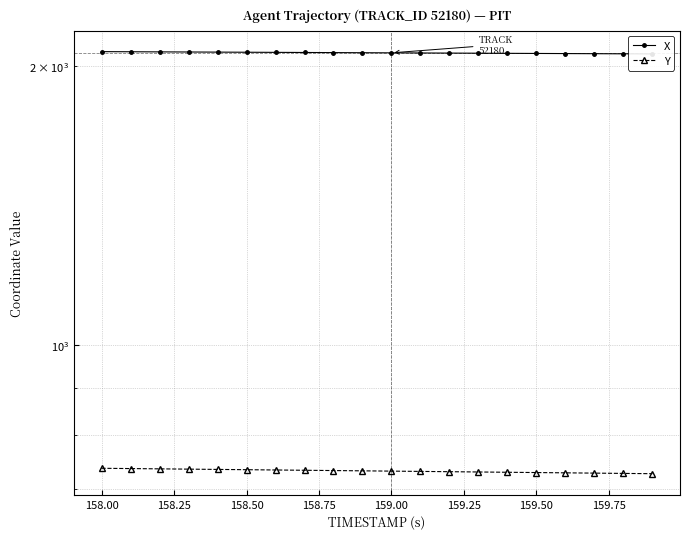

Reading left to right, extract all data points from this chart.

X: 2071.0	2070.3	2069.7	2069.1	2068.5	2067.9	2067.2	2066.6	2066.0	2065.4	2064.8	2064.2	2063.5	2062.9	2062.3	2061.7	2061.1	2060.4	2059.8	2059.2
Y: 737.5	737.0	736.5	735.9	735.4	734.9	734.4	733.9	733.4	732.8	732.3	731.8	731.3	730.8	730.3	729.7	729.2	728.7	728.2	727.7